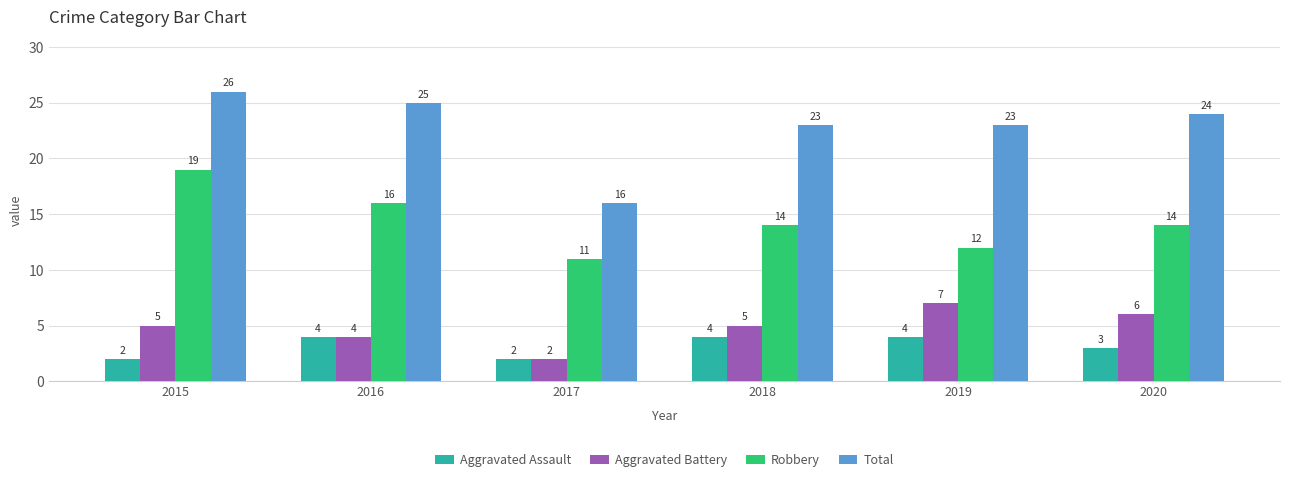

How many bars are there in total?

24